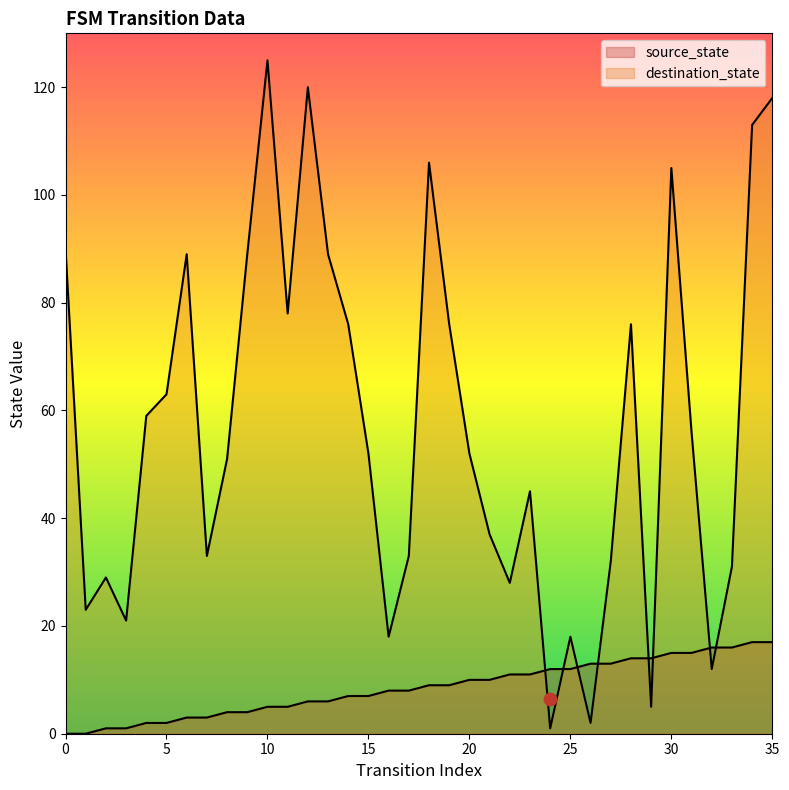

Which series has the largest total across all categories?

destination_state